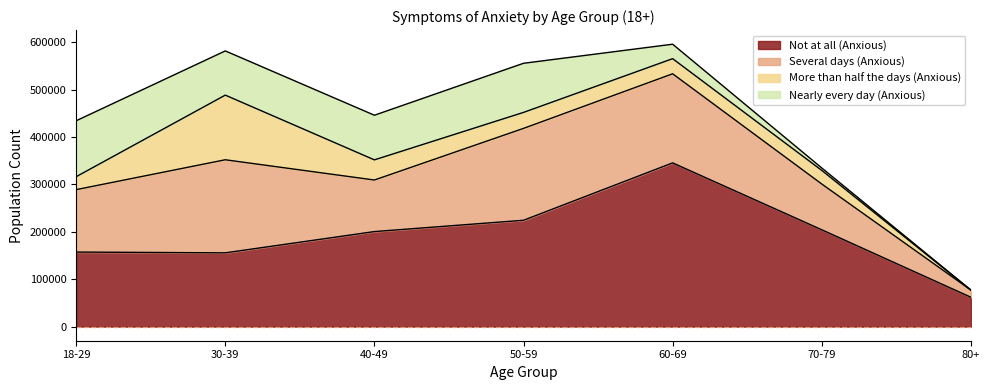

True or false: Nearly every day (Anxious) and Not at all (Anxious) intersect in this chart.

False